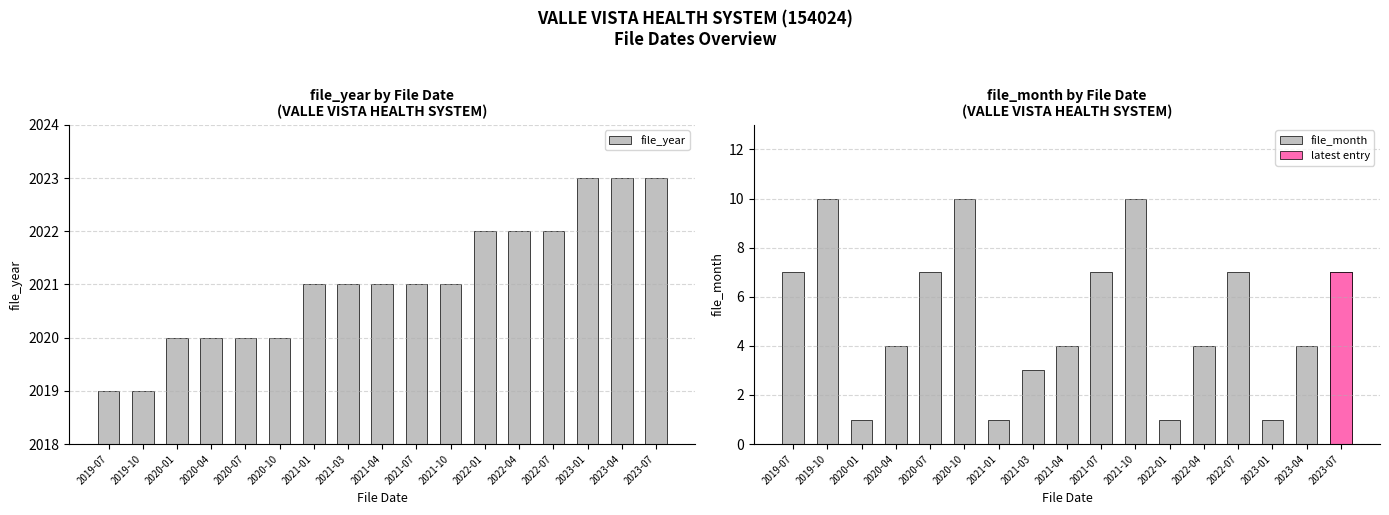

Reading left to right, list all the values displayed in this chart.

file_year: 2019-07=2019	2019-10=2019	2020-01=2020	2020-04=2020	2020-07=2020	2020-10=2020	2021-01=2021	2021-03=2021	2021-04=2021	2021-07=2021	2021-10=2021	2022-01=2022	2022-04=2022	2022-07=2022	2023-01=2023	2023-04=2023	2023-07=2023
file_month: 2019-07=7	2019-10=10	2020-01=1	2020-04=4	2020-07=7	2020-10=10	2021-01=1	2021-03=3	2021-04=4	2021-07=7	2021-10=10	2022-01=1	2022-04=4	2022-07=7	2023-01=1	2023-04=4	2023-07=7